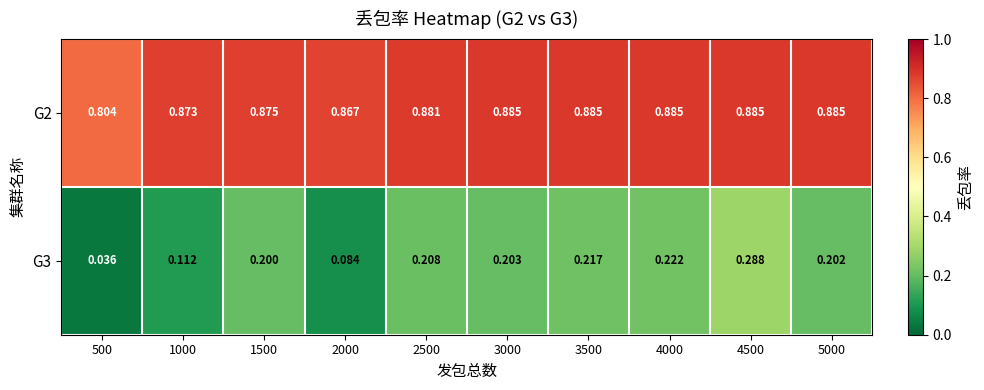

Is the value of G2 at 2000 greater than the value of G3 at 3000?

Yes